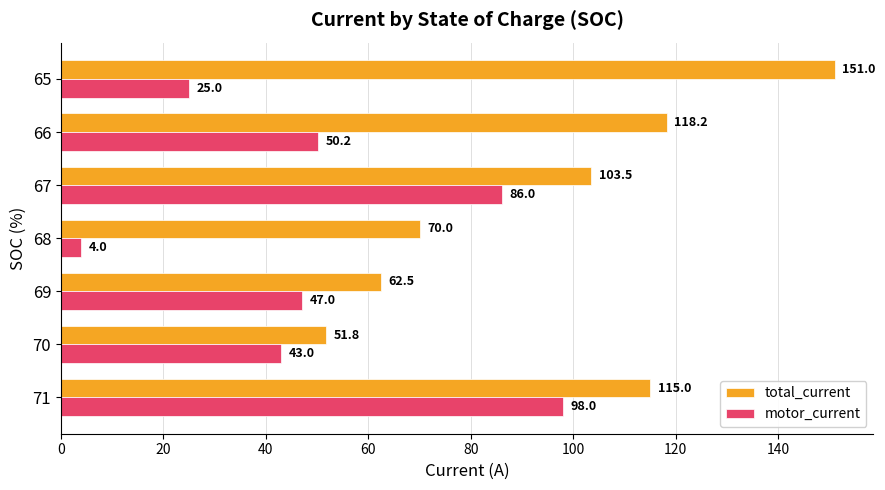

Which category has the highest value in the total_current series?

65